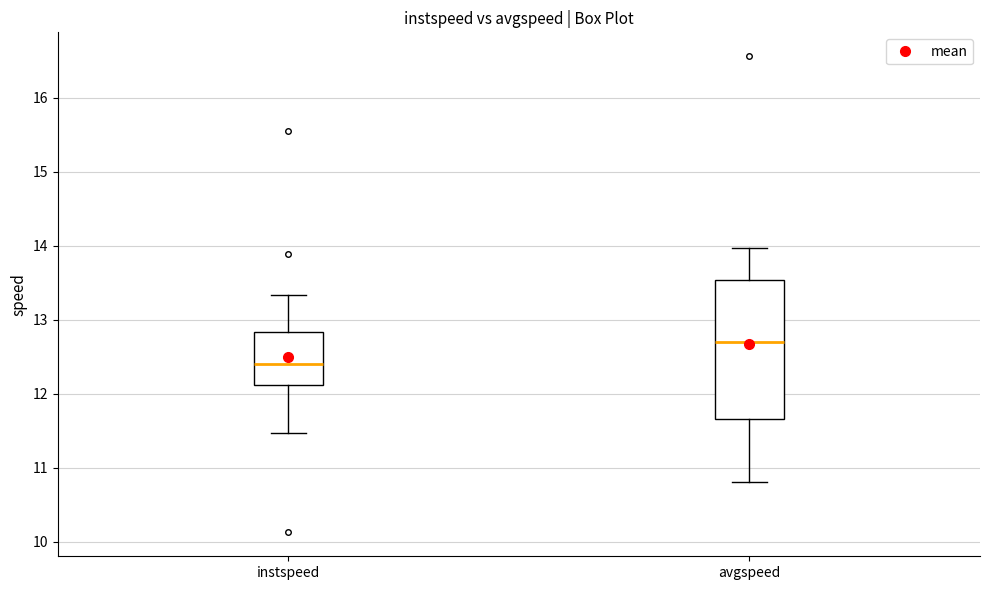

Reading left to right, transcribe this box plot: for each box, give where its median line is, the range the box spans, and where its two whiskers end, as read against the y-axis. The values are not printed on the chart, so give them approximately, as read against the axis.

instspeed: median 12.4, box 12.1 to 12.8, whiskers 11.5 to 13.3
avgspeed: median 12.7, box 11.7 to 13.5, whiskers 10.8 to 14.0